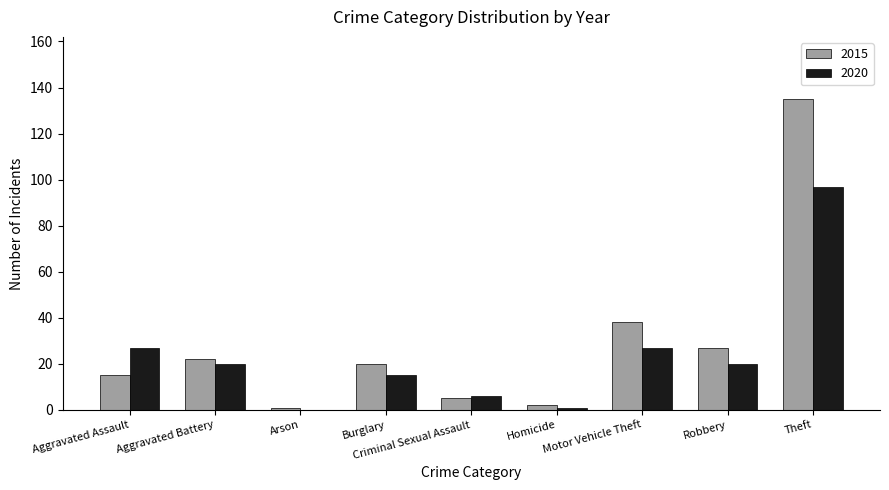

At which label does 2015 first exceed 20?

Aggravated Battery